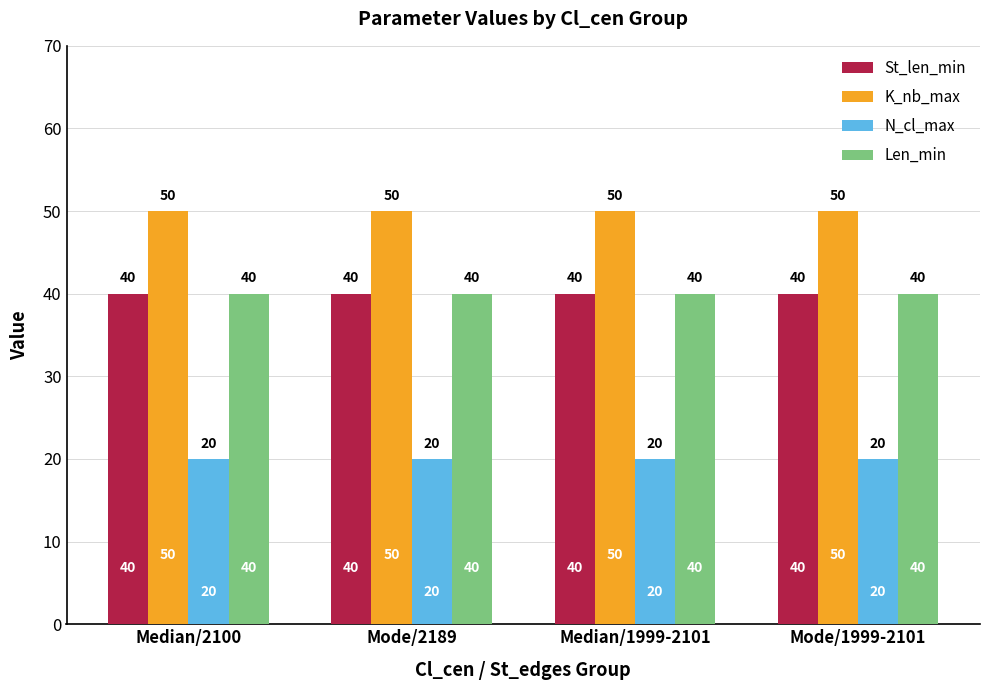

Reading left to right, extract all data points from this chart.

St_len_min: 40	40	40	40
K_nb_max: 50	50	50	50
N_cl_max: 20	20	20	20
Len_min: 40	40	40	40